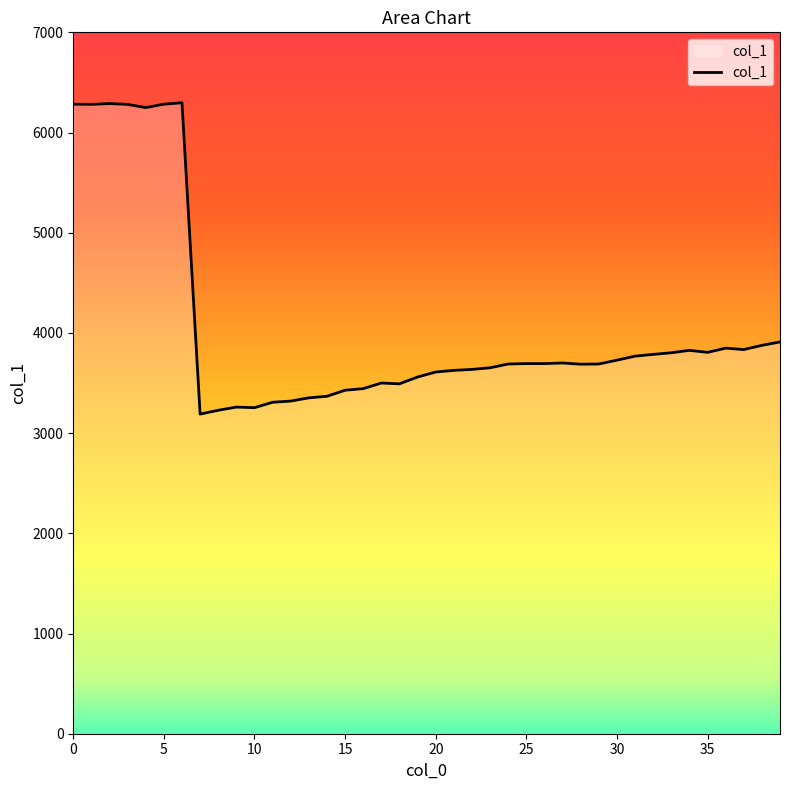

Does the chart have visible grid lines?

No